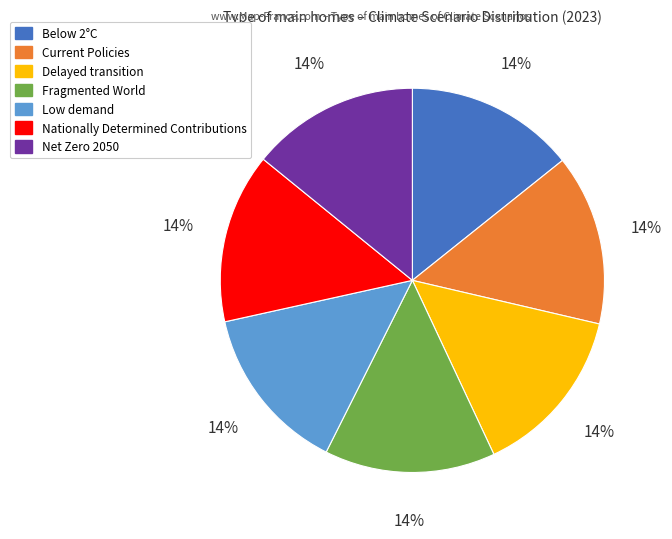

To the nearest percent, what is the combined percentage of Delayed transition and Below 2°C?

29%